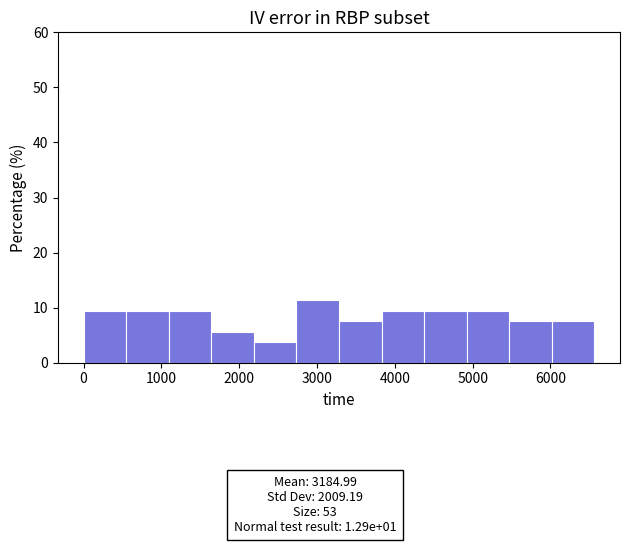

Over which range of the x-axis is the bar tallest?

2700 to 3300